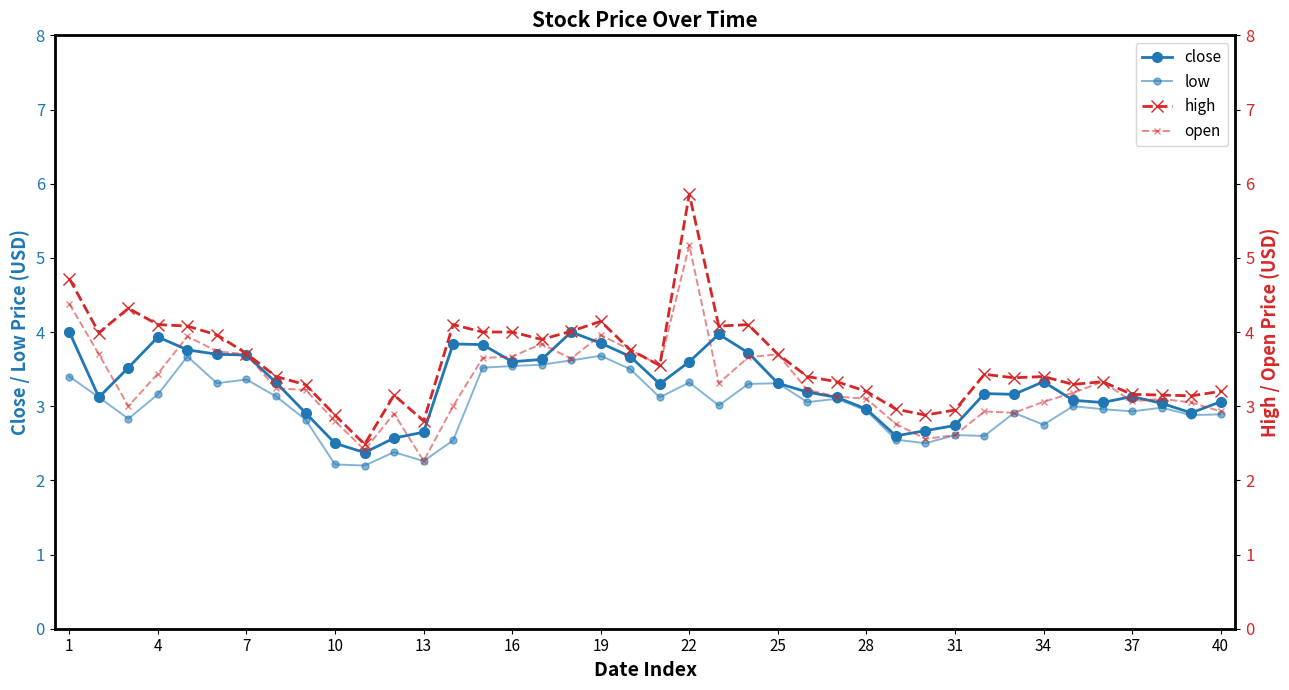

Reading left to right, list all the values displayed in this chart.

close: 4.0	3.1	3.5	3.9	3.8	3.7	3.7	3.3	2.9	2.5	2.4	2.6	2.6	3.8	3.8	3.6	3.6	4.0	3.9	3.7	3.3	3.6	4.0	3.7	3.3	3.2	3.1	3.0	2.6	2.7	2.7	3.2	3.2	3.3	3.1	3.0	3.1	3.0	2.9	3.1
low: 3.4	3.1	2.8	3.2	3.7	3.3	3.4	3.1	2.8	2.2	2.2	2.4	2.3	2.5	3.5	3.5	3.6	3.6	3.7	3.5	3.1	3.3	3.0	3.3	3.3	3.1	3.1	2.9	2.5	2.5	2.6	2.6	2.9	2.8	3.0	3.0	2.9	3.0	2.9	2.9
high: 4.7	4.0	4.3	4.1	4.1	4.0	3.7	3.4	3.3	2.9	2.5	3.1	2.8	4.1	4.0	4.0	3.9	4.0	4.1	3.8	3.5	5.9	4.1	4.1	3.7	3.4	3.3	3.2	3.0	2.9	2.9	3.4	3.4	3.4	3.3	3.3	3.2	3.1	3.1	3.2
open: 4.4	3.7	3.0	3.4	3.9	3.7	3.7	3.2	3.2	2.8	2.4	2.9	2.3	3.0	3.6	3.7	3.8	3.6	4.0	3.8	3.5	5.2	3.3	3.7	3.7	3.2	3.1	3.1	2.8	2.6	2.6	2.9	2.9	3.1	3.2	3.3	3.1	3.1	3.0	2.9